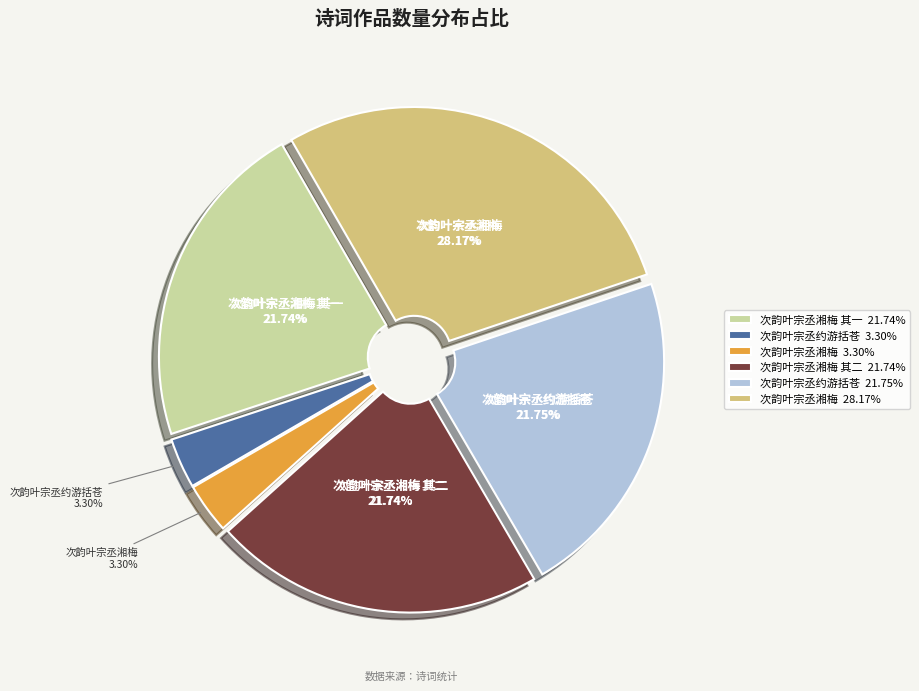

What percentage do 次韵叶宗丞湘梅 其一 and 次韵叶宗丞湘梅 together represent?

49.9%